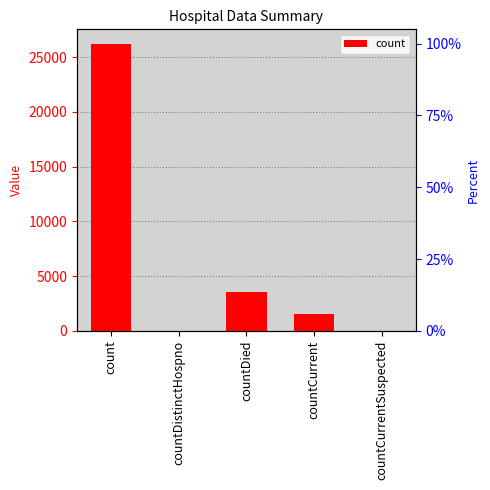

What is the difference between the maximum and minimum values?

26239